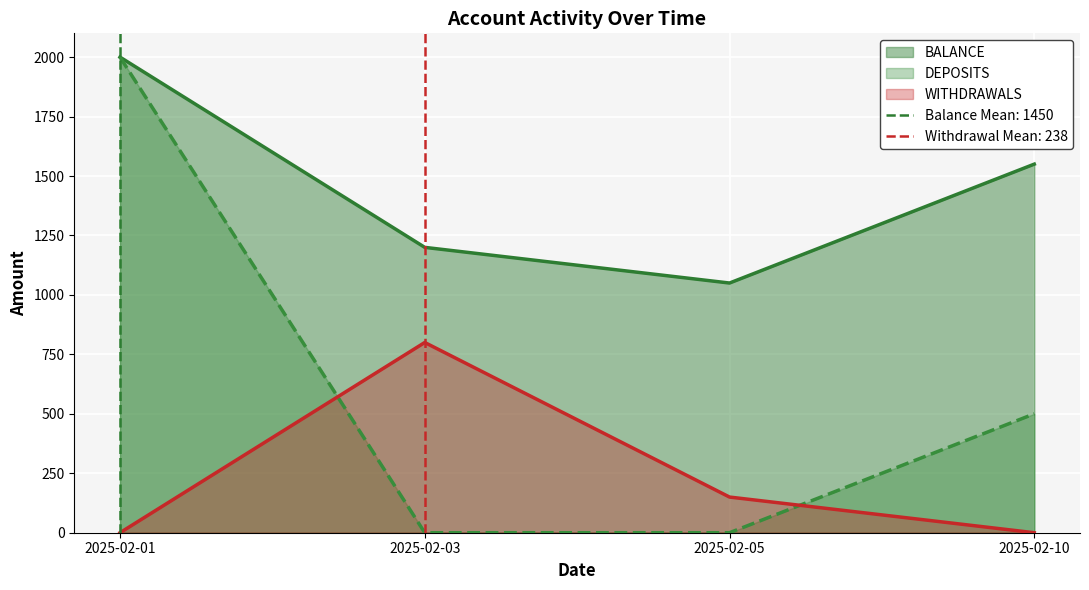

How many values in the DEPOSITS series exceed 500?

1